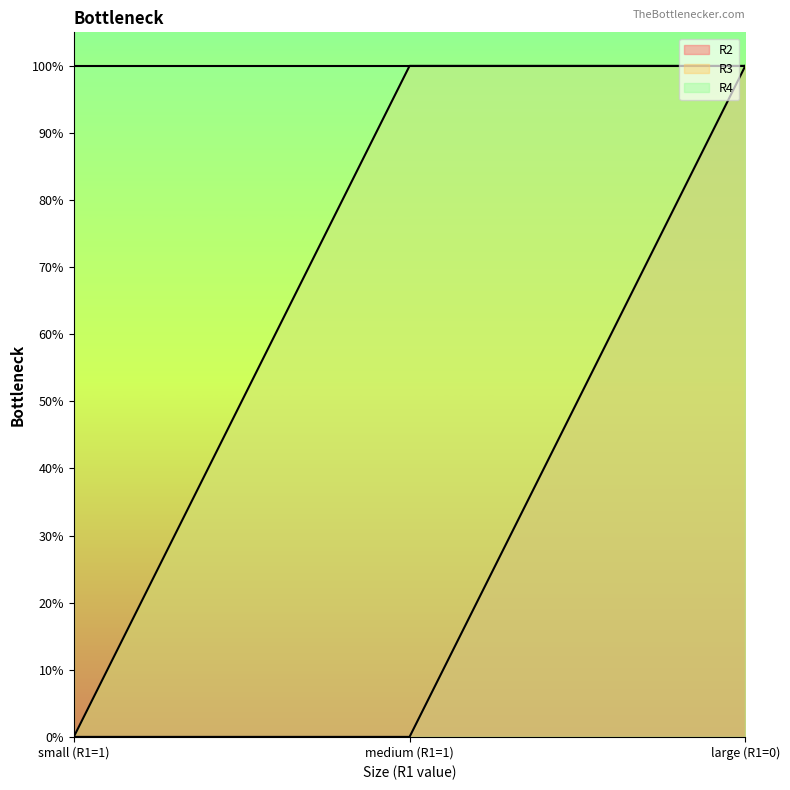

Where is R3 nearest to the value 0?

small (R1=1)